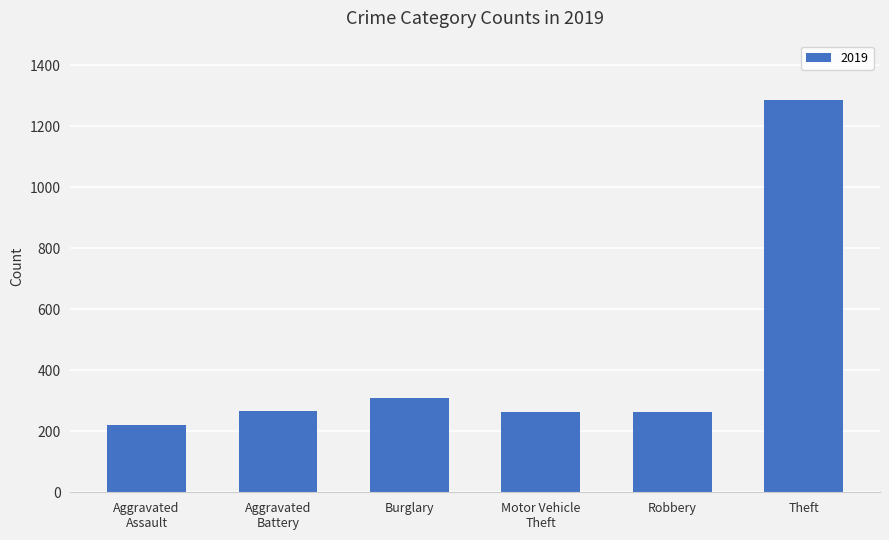

Which label corresponds to the largest value in the chart?

Theft